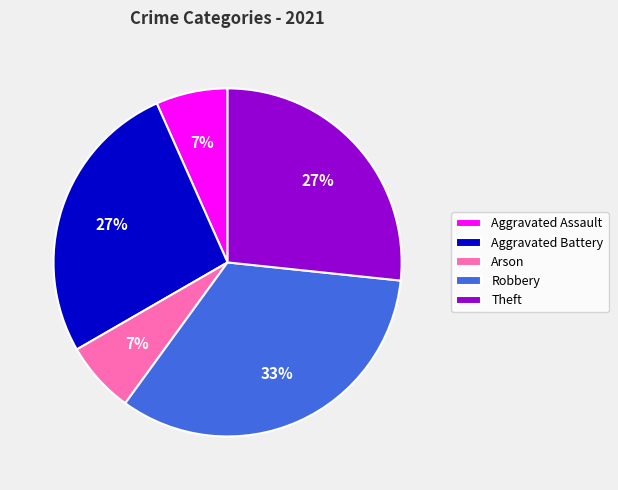

What is the largest slice in the pie chart?

Robbery